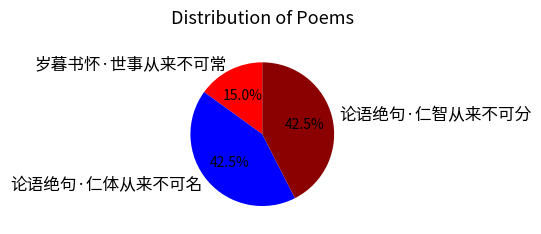

How much of the chart is everything except 岁暮书怀·世事从来不可常?

85.0%